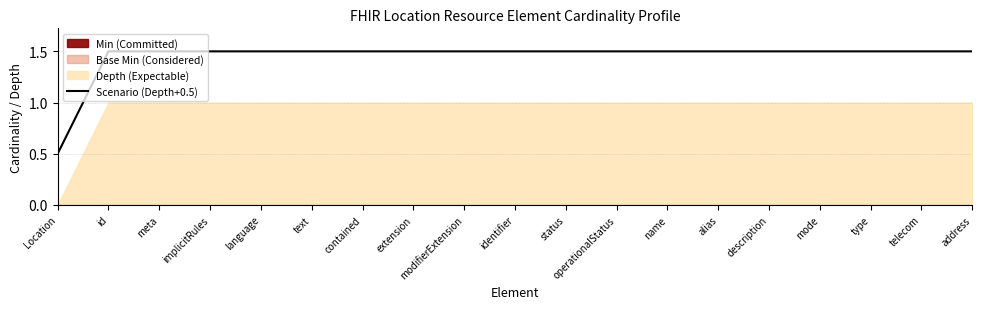

What is the label of the 5th point from the right?

description